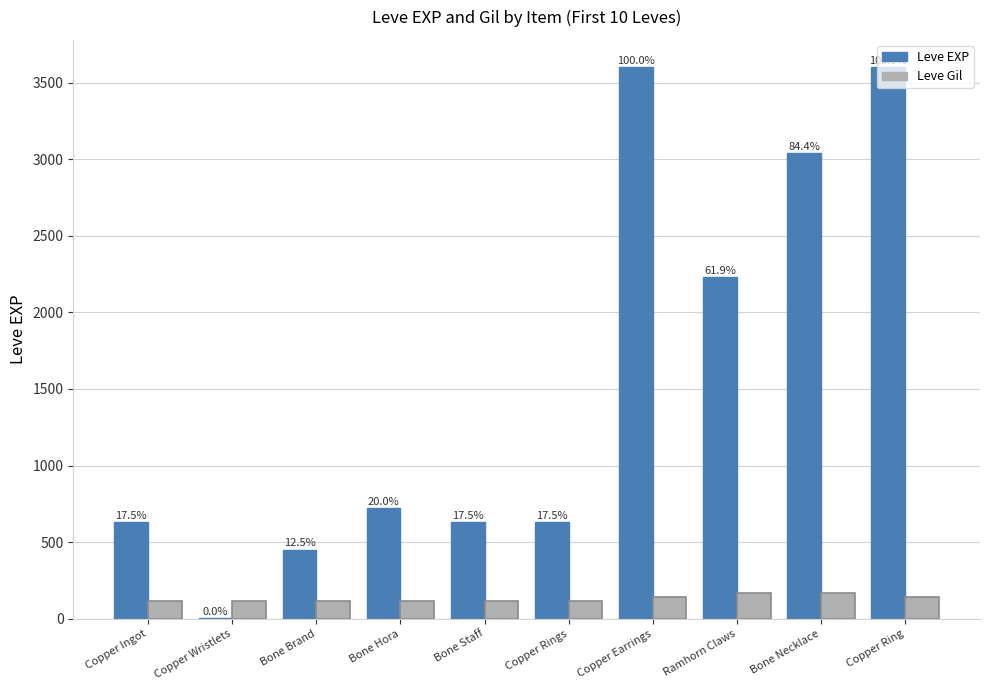

What is the maximum value shown in the chart?

3600